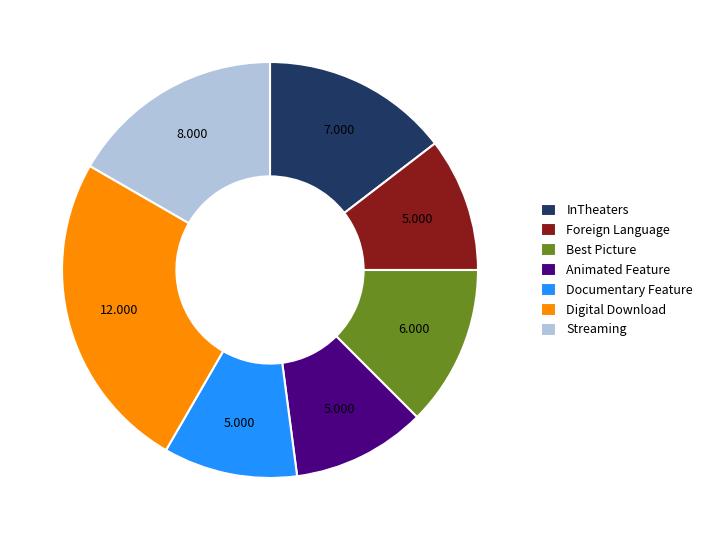

Combined, do Digital Download and Streaming account for over 50%?

No